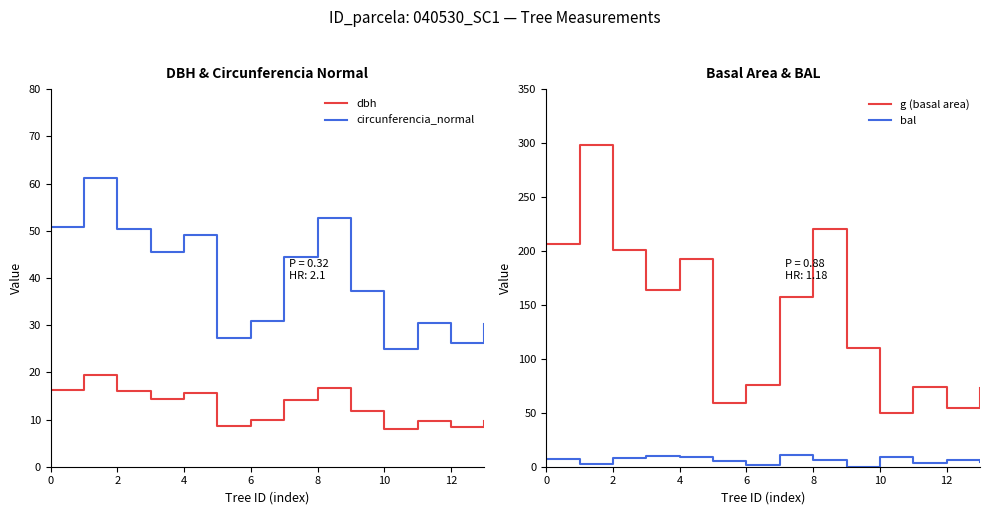

What is the maximum value for circunferencia_normal?

61.3